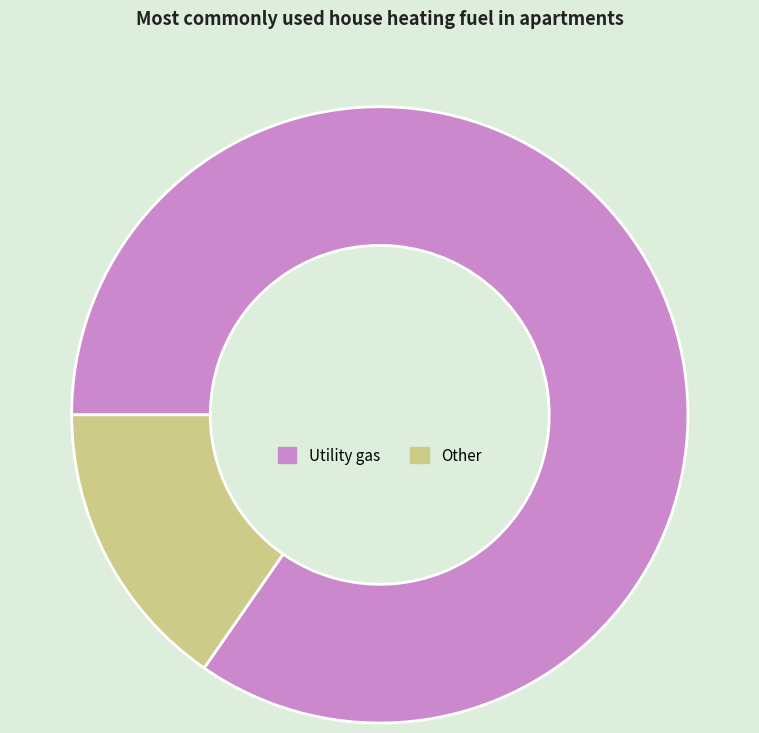

How many segments does this pie chart have?

2